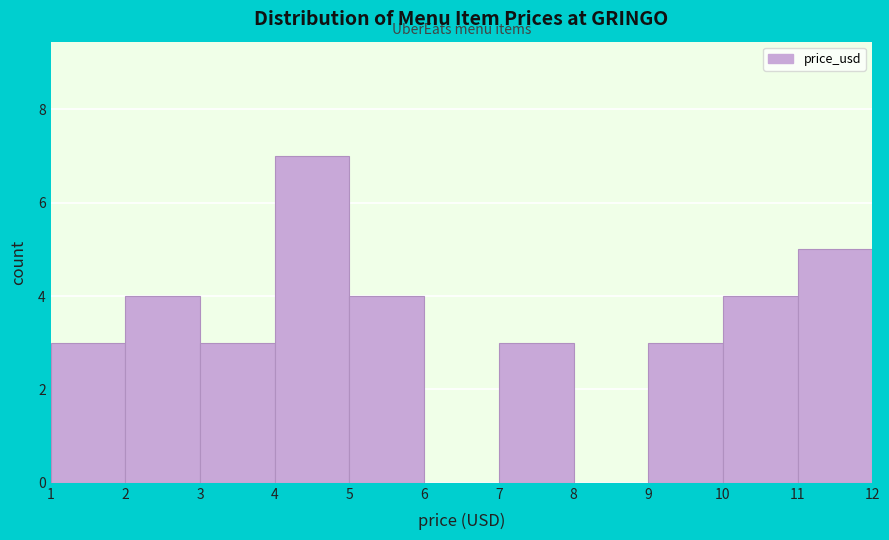

What is the height of the bar covering 10 to 11 on the x-axis? The values are not printed on the chart, so give them approximately, as read against the axis.

4